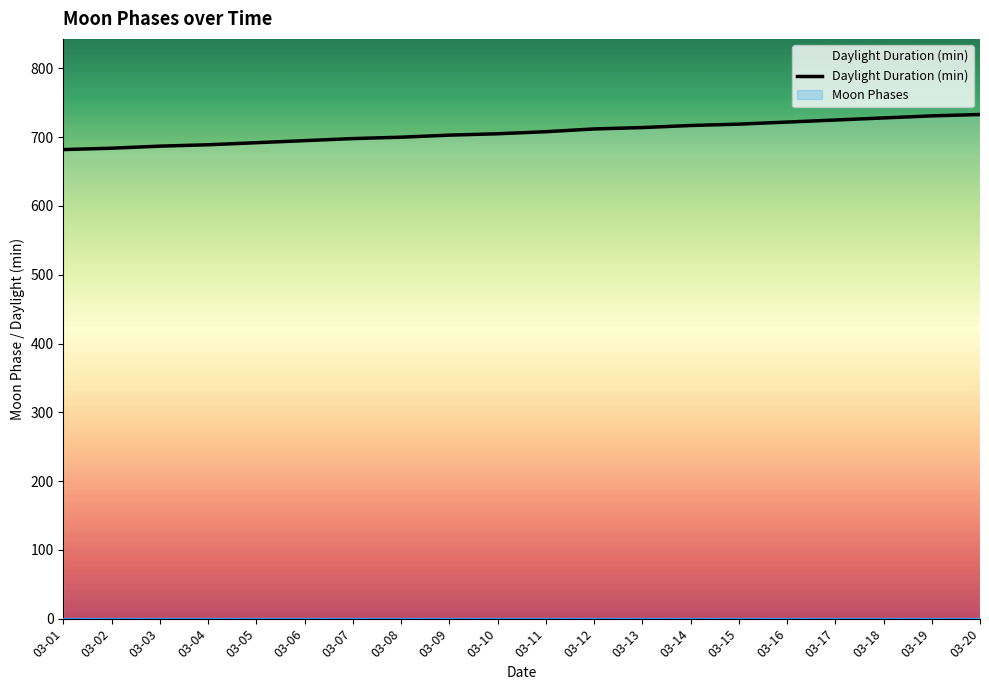

Rank the categories by value from lowest to highest.

03-01, 03-02, 03-03, 03-04, 03-05, 03-06, 03-07, 03-08, 03-09, 03-10, 03-11, 03-12, 03-13, 03-14, 03-15, 03-16, 03-17, 03-18, 03-19, 03-20